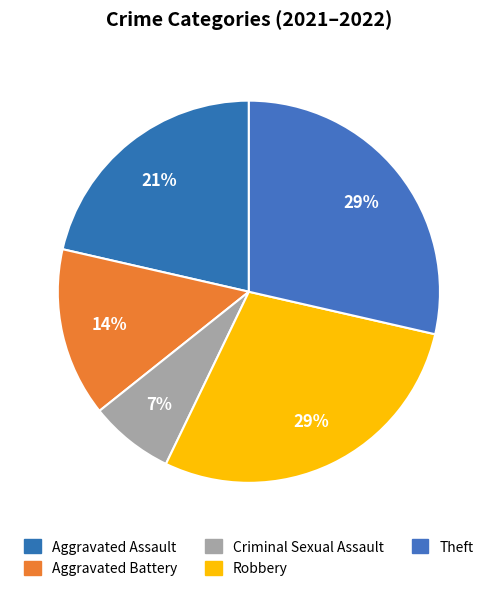

Which category has the biggest portion of the pie?

Robbery